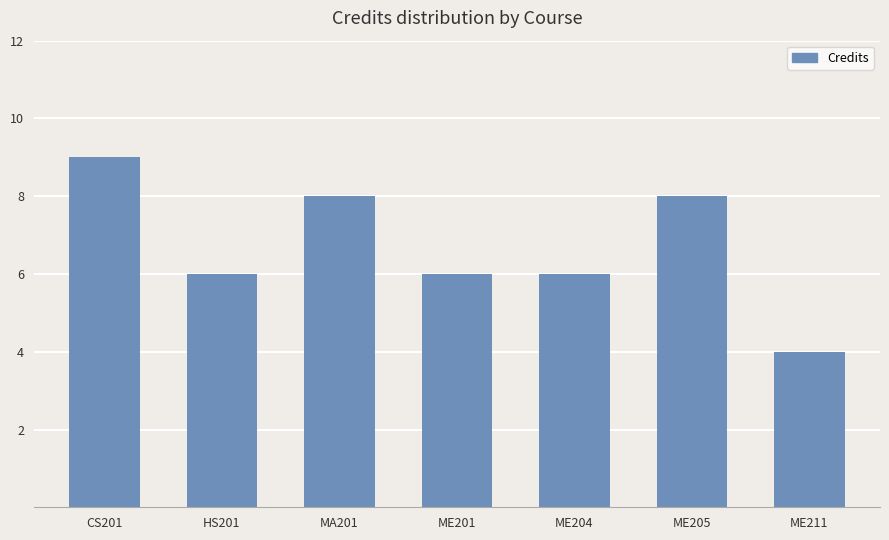

What is the maximum value shown in the chart?

9